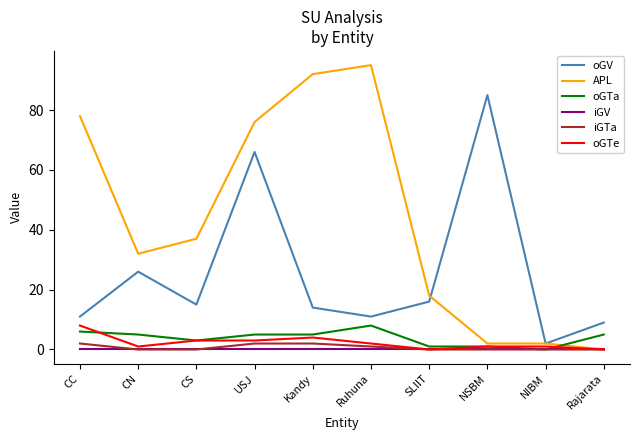

The iGTa series shows 0 at Rajarata. True or false?

True